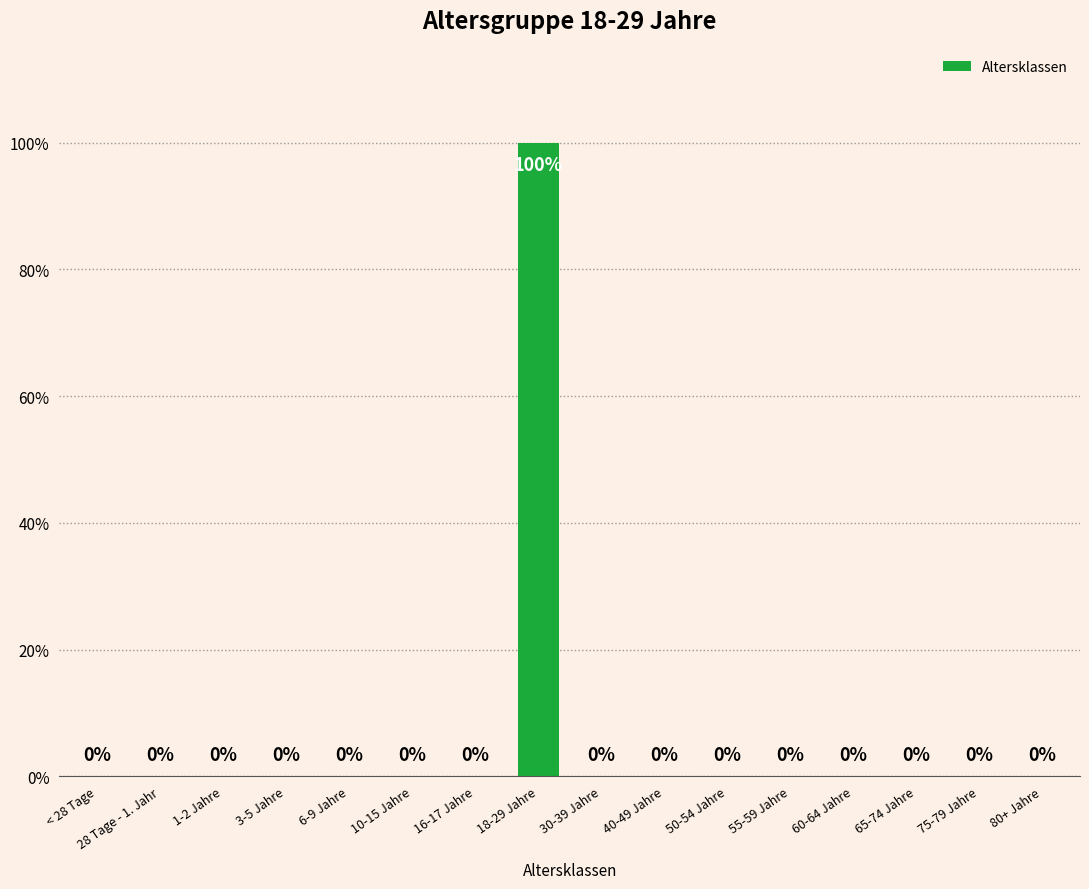

Are the bars horizontal?

No